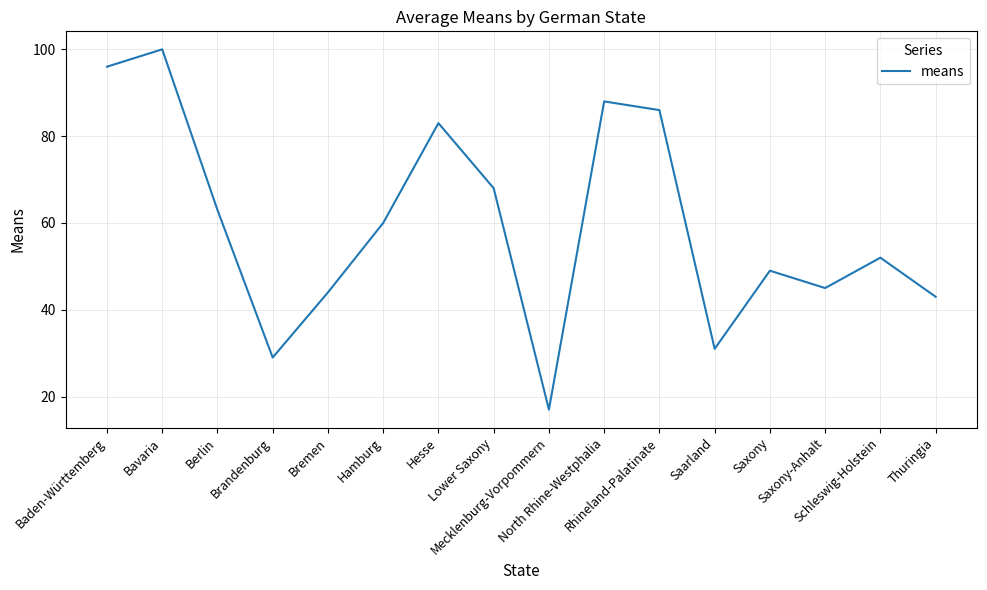

What is the difference between the maximum and minimum values?

83